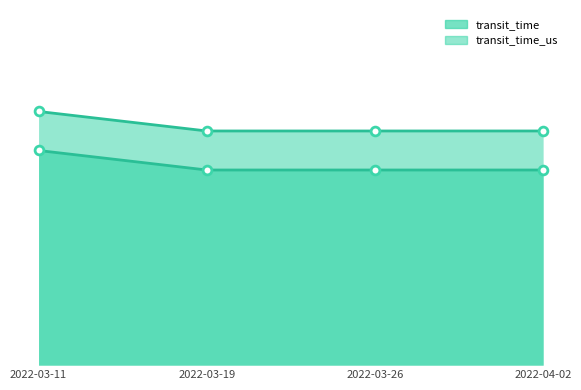

What are all the series names shown in the legend?

transit_time_us, transit_time